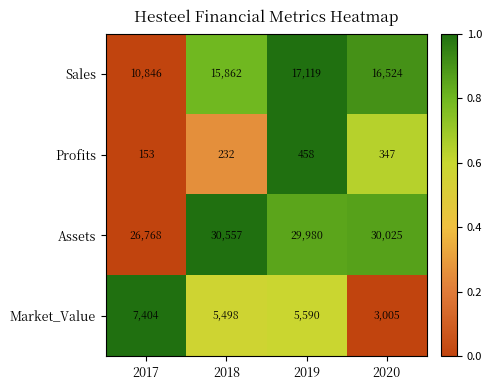

Which series changed the most between 2017 and 2019?

Sales